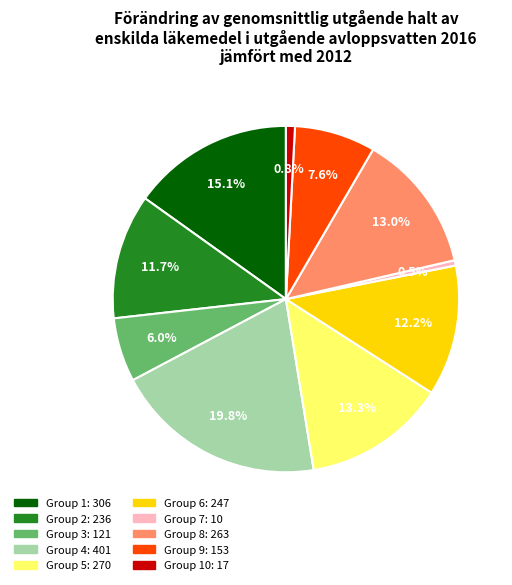

To the nearest percent, what is the difference between the largest and smallest slice percentages?

19%